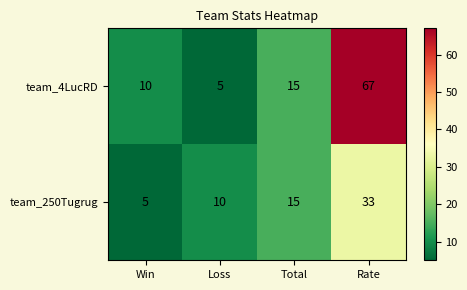

Reading left to right, what are all the values shown in this chart?

team_4LucRD: Win=10	Loss=5	Total=15	Rate=67
team_250Tugrug: Win=5	Loss=10	Total=15	Rate=33